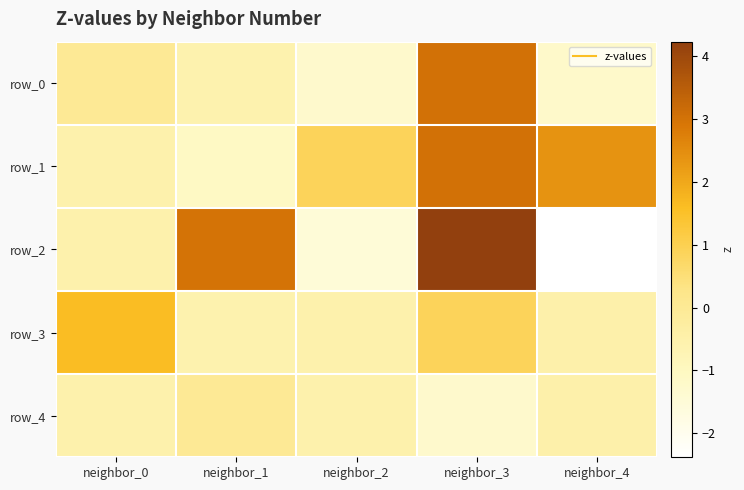

What is the lowest value of the row_4 series?

-1.3